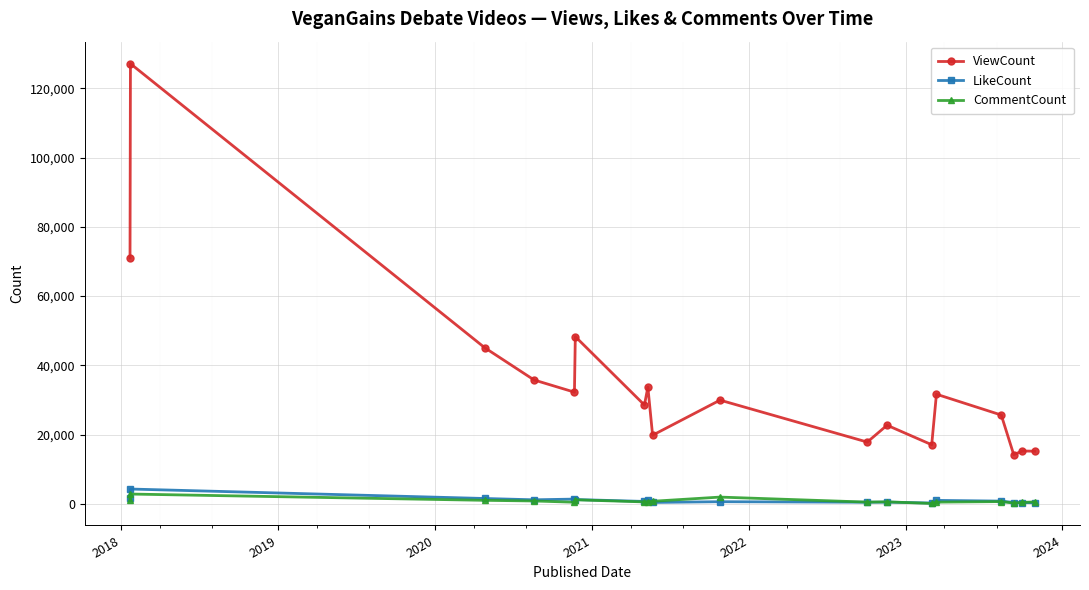

How many categories are shown in the chart?

18